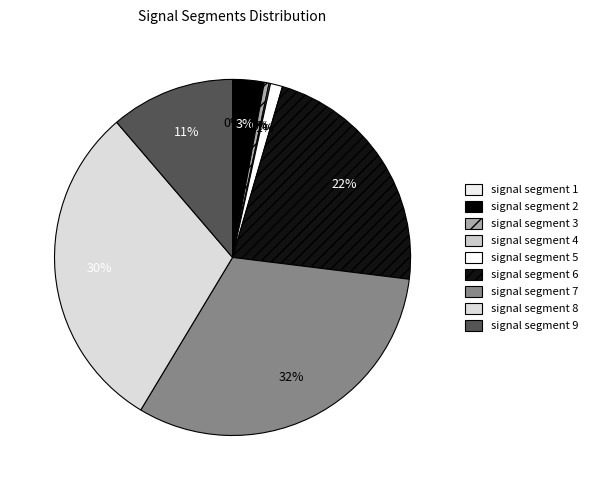

Count the number of slices in the pie.

9